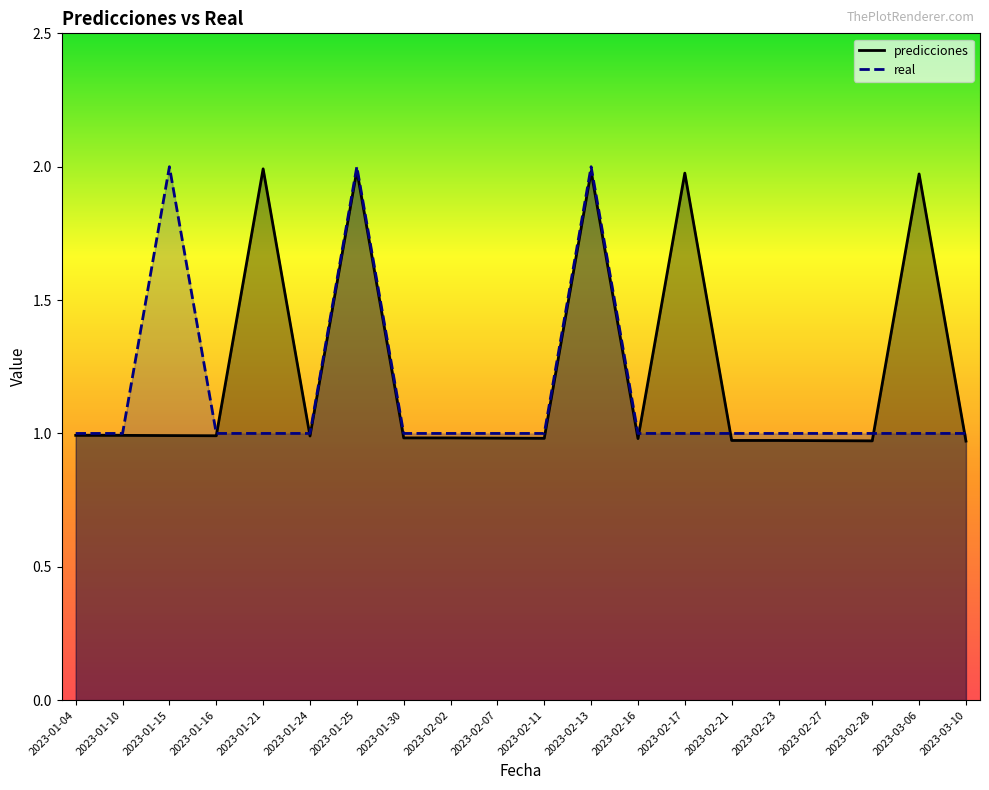

At how many categories does at least one series exceed 1?

6